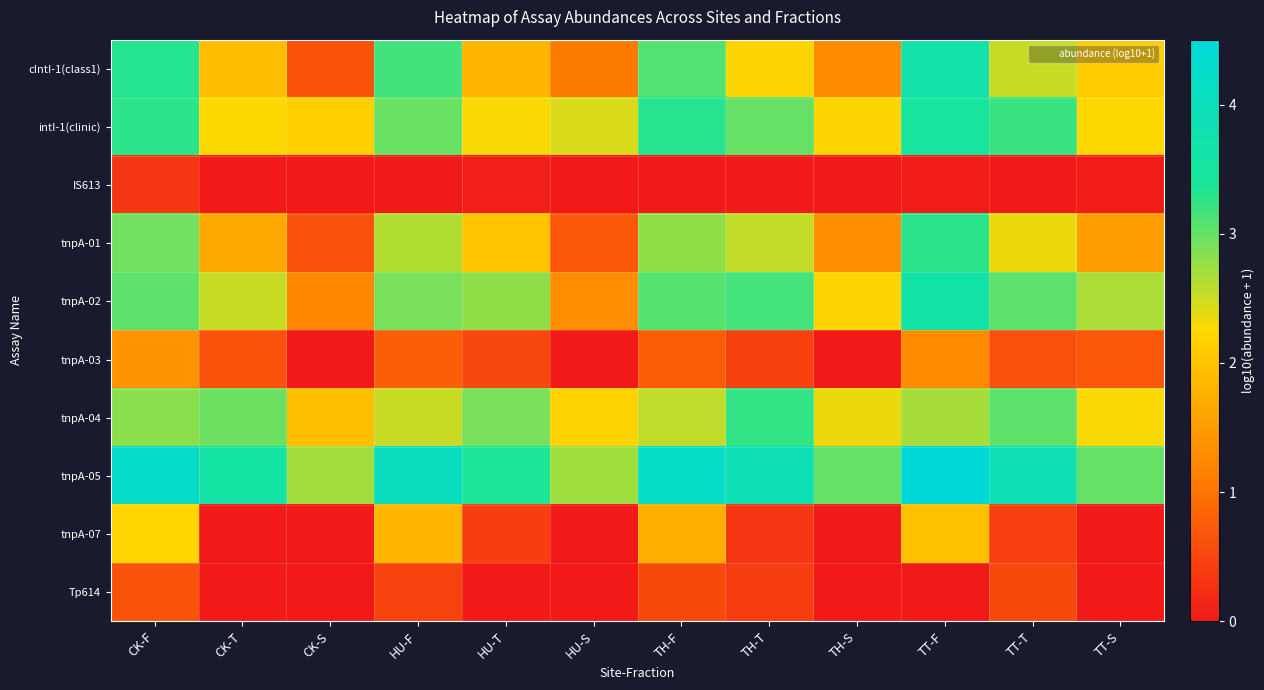

At which category is the sum across all series the highest?

TT-F